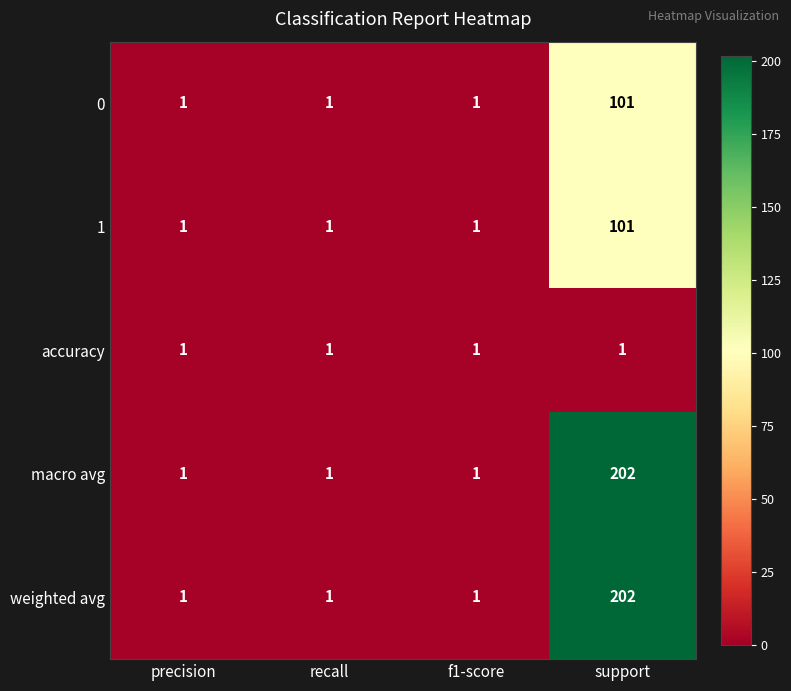

At which category is the sum across all series the highest?

support